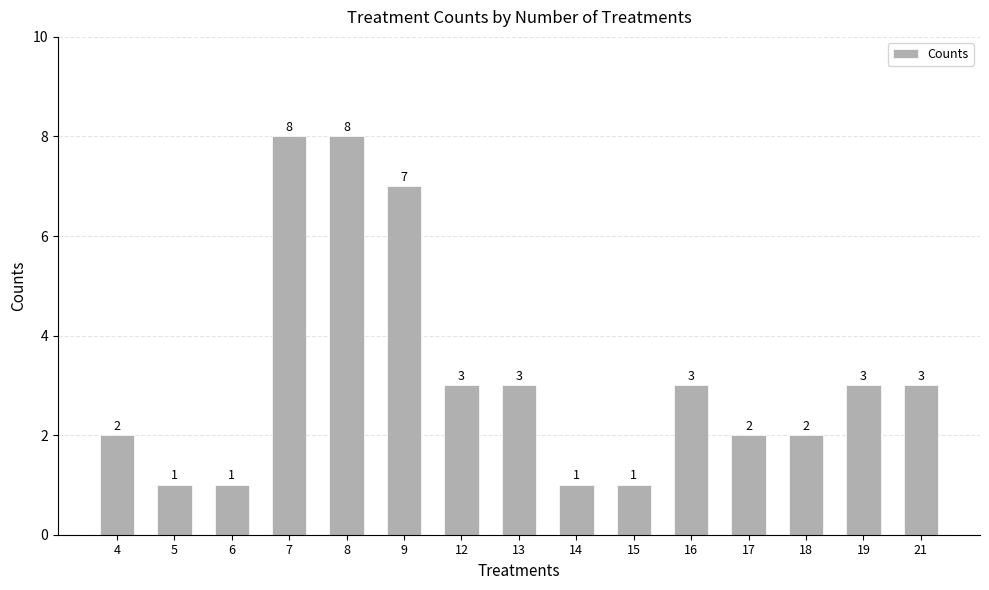

What is the average value?

3